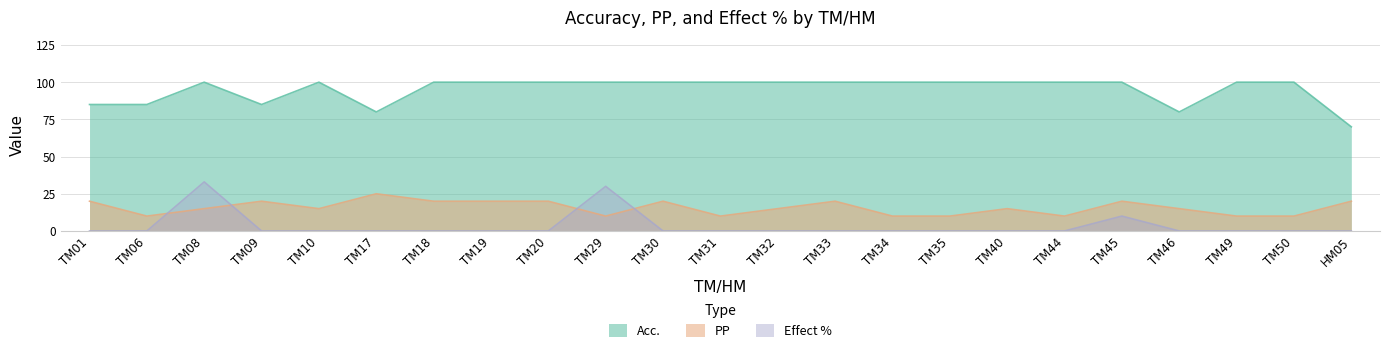

Rank the series by their maximum value, from lowest to highest.

PP, Effect %, Acc.